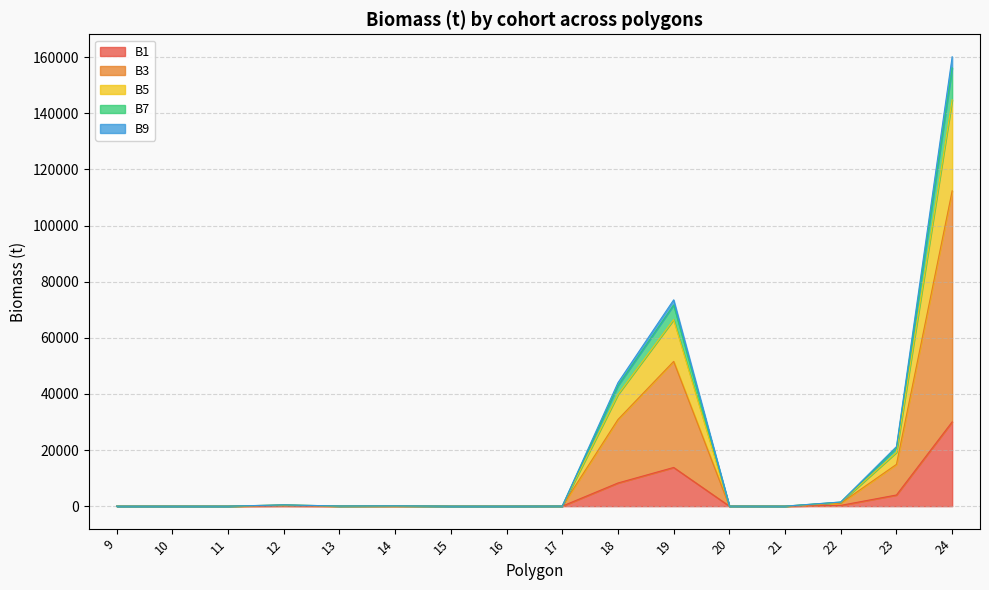

What is the highest value of the B1 series?

30042.8